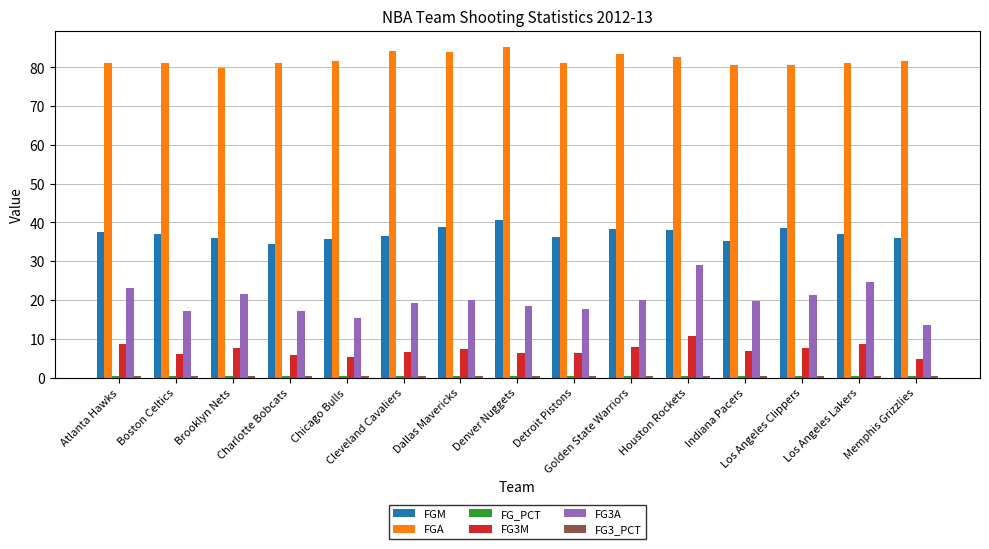

Which series has the largest range (max minus min)?

FG3A